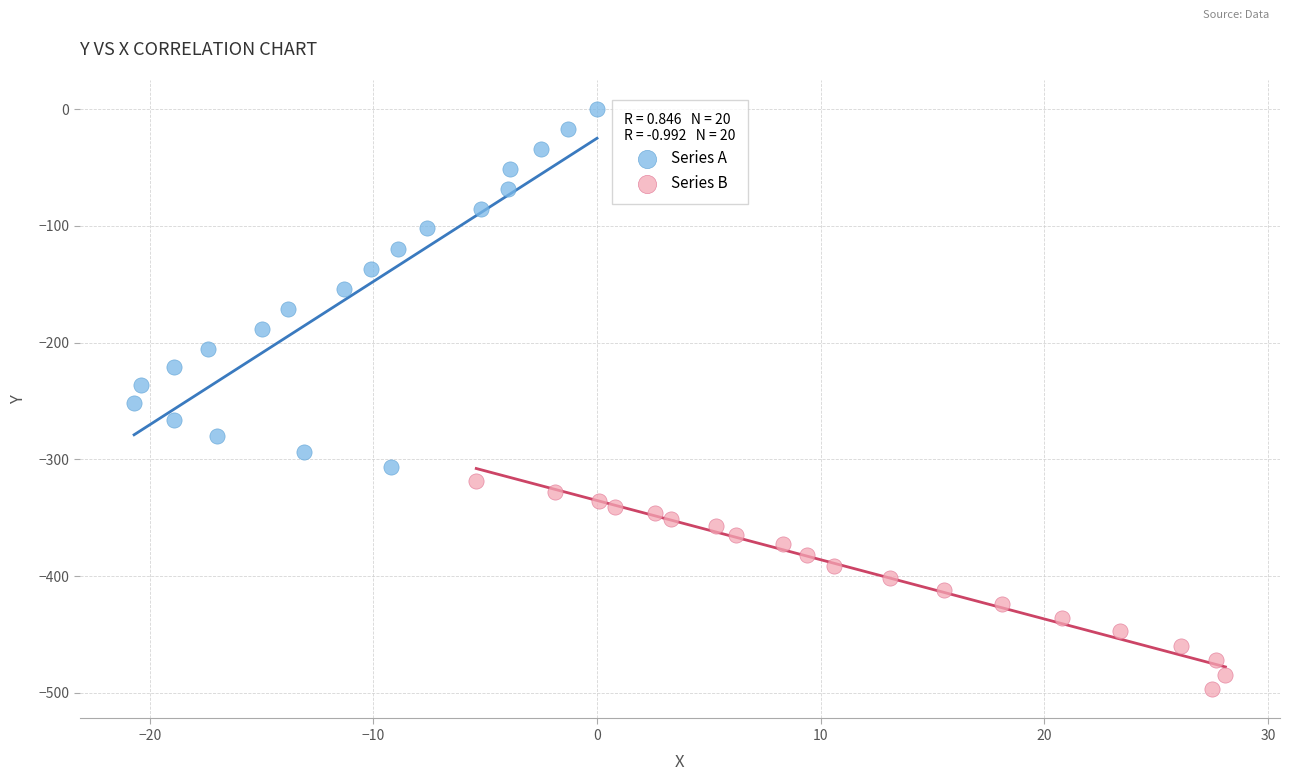

Which series reaches the maximum Y coordinate?

Series A